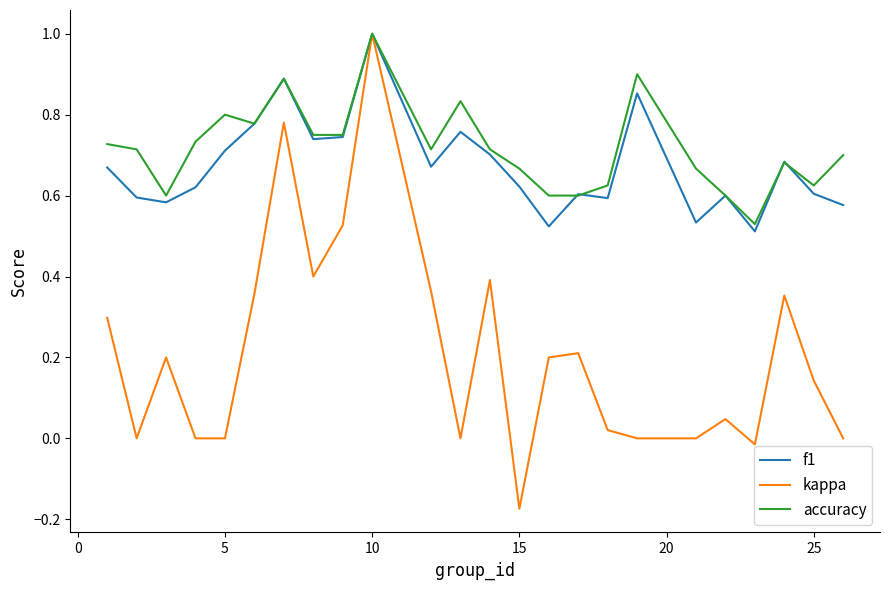

Which series has the widest spread of values?

kappa